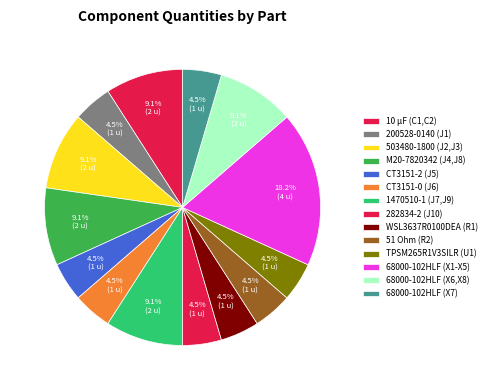

To the nearest percent, what is the difference between the largest and smallest slice percentages?

14%